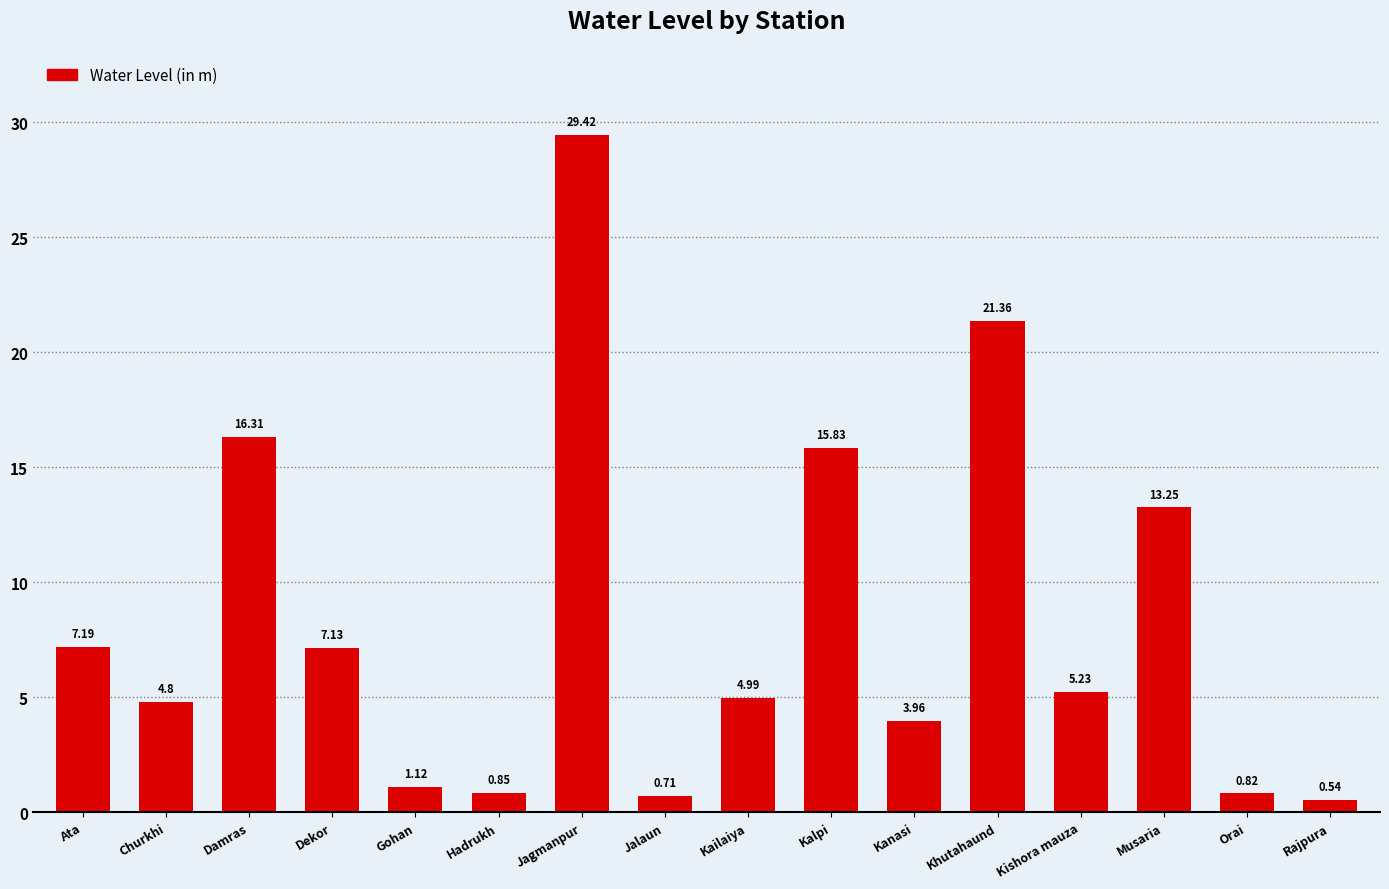

Where is the data nearest to the value 14?

Musaria